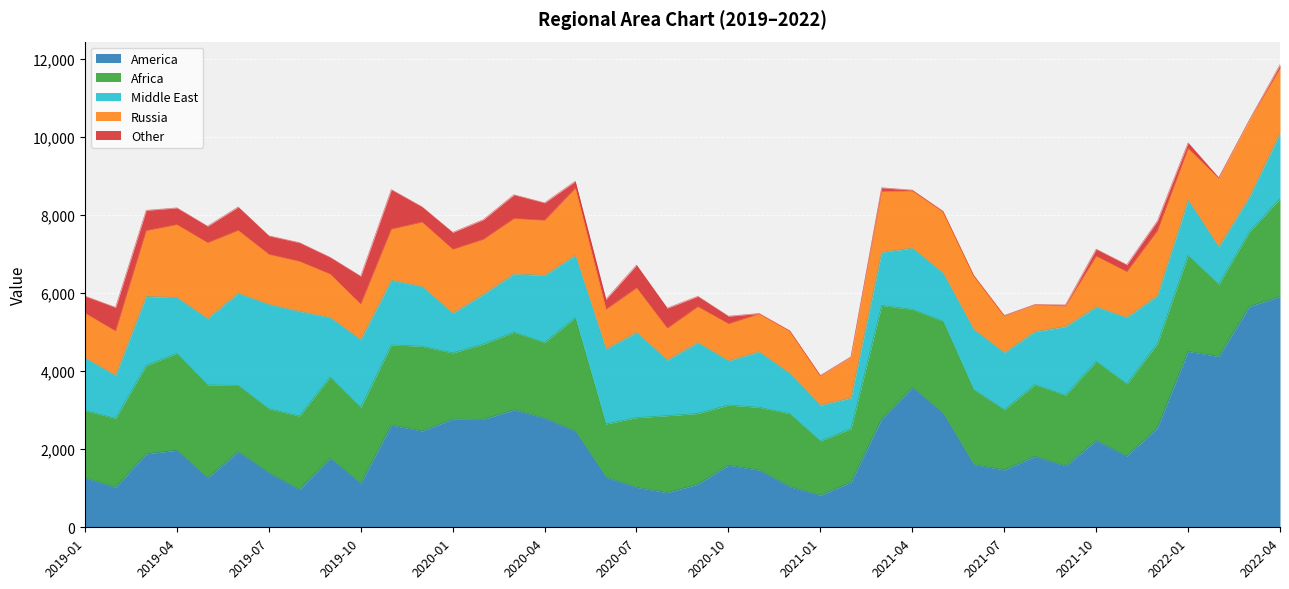

The value of Russia at 2020-11 is 1654.9. True or false?

False